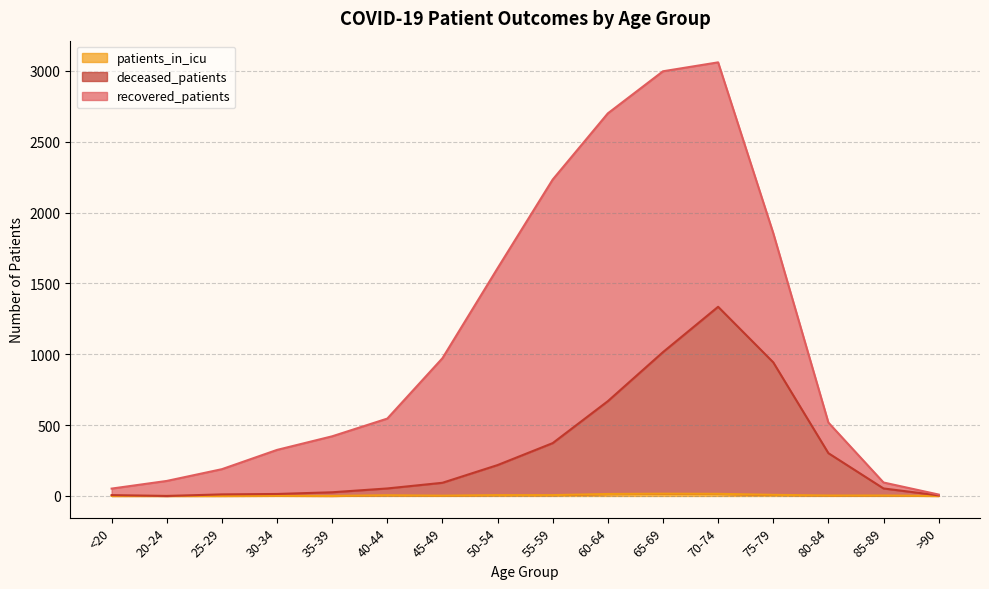

What position from the right is <20?

16